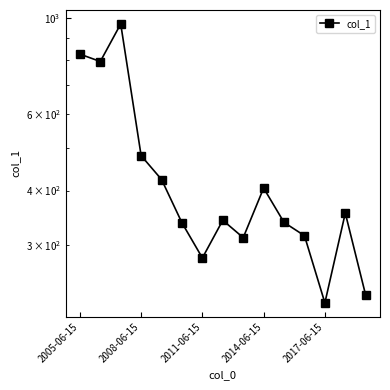

Is it true that the value at 11 is 314.8?

True